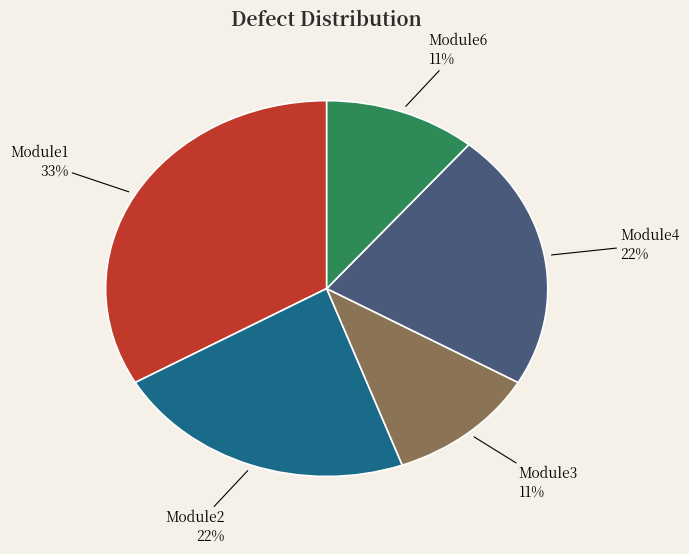

Count the number of slices in the pie.

5